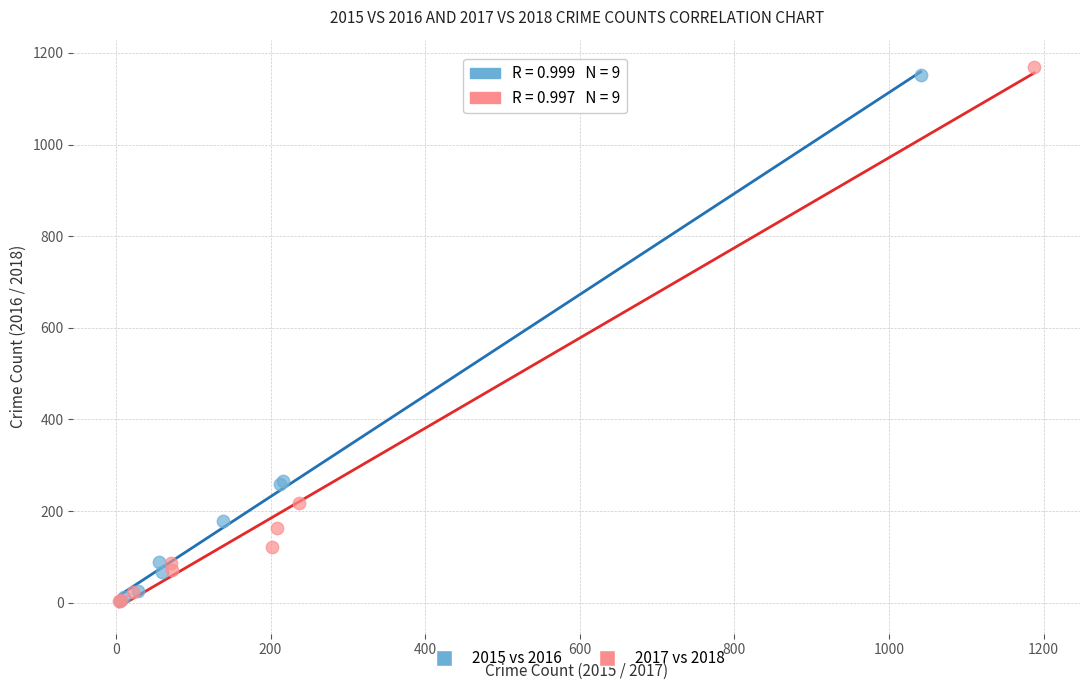

What are all the series names shown in the legend?

2015 vs 2016, 2017 vs 2018